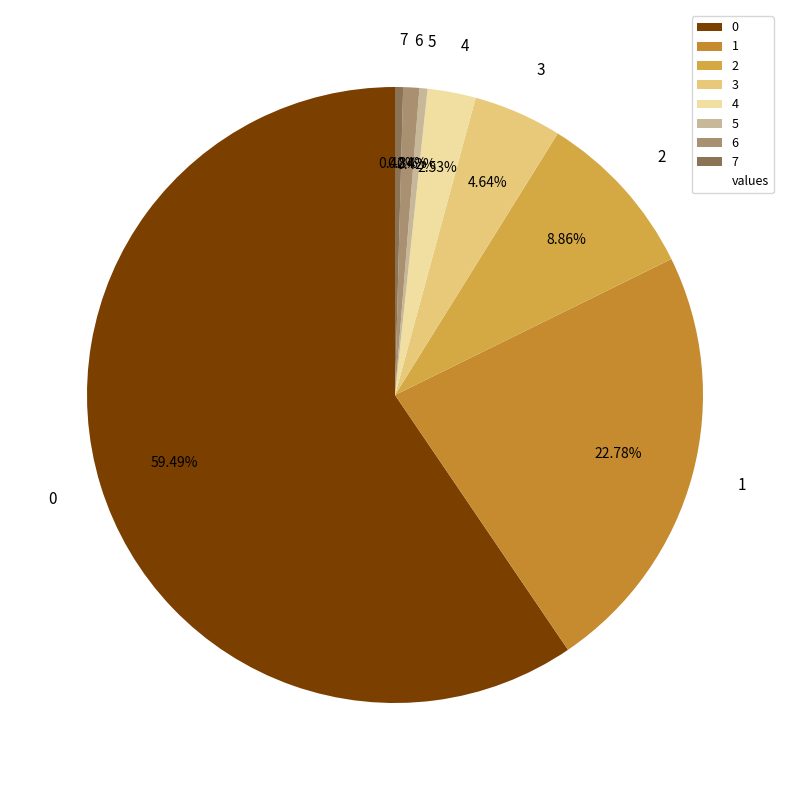

Between 3 and 5, which is larger?

3